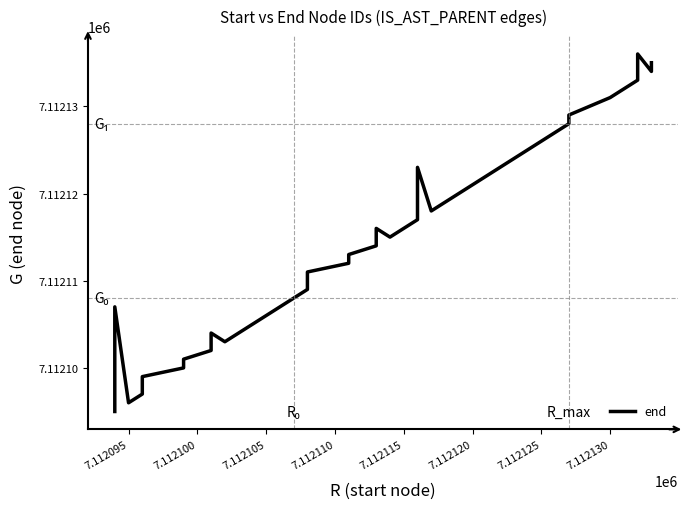

Reading right to left, extract all data points from this chart.

7112135	7112134	7112136	7112133	7112132	7112131	7112129	7112128	7112127	7112126	7112124	7112122	7112120	7112118	7112123	7112121	7112119	7112117	7112115	7112116	7112114	7112113	7112112	7112111	7112110	7112109	7112108	7112106	7112105	7112103	7112104	7112102	7112101	7112100	7112099	7112098	7112097	7112096	7112107	7112095